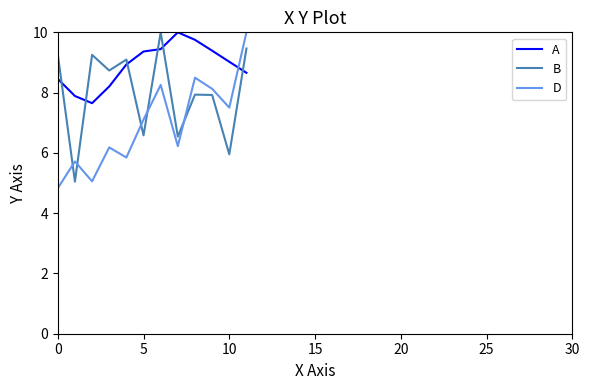

Which series has the largest total across all categories?

A